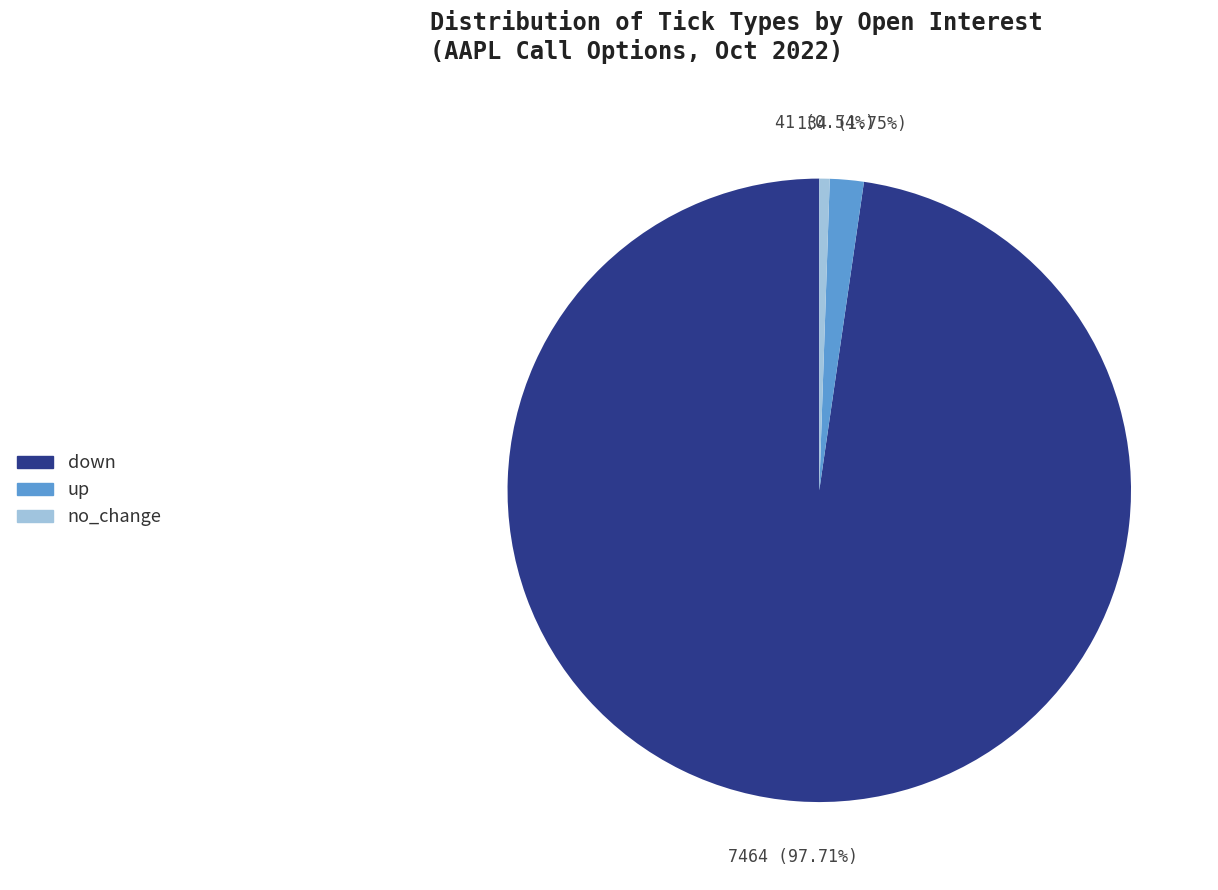

The up slice represents 10% of the pie. True or false?

False